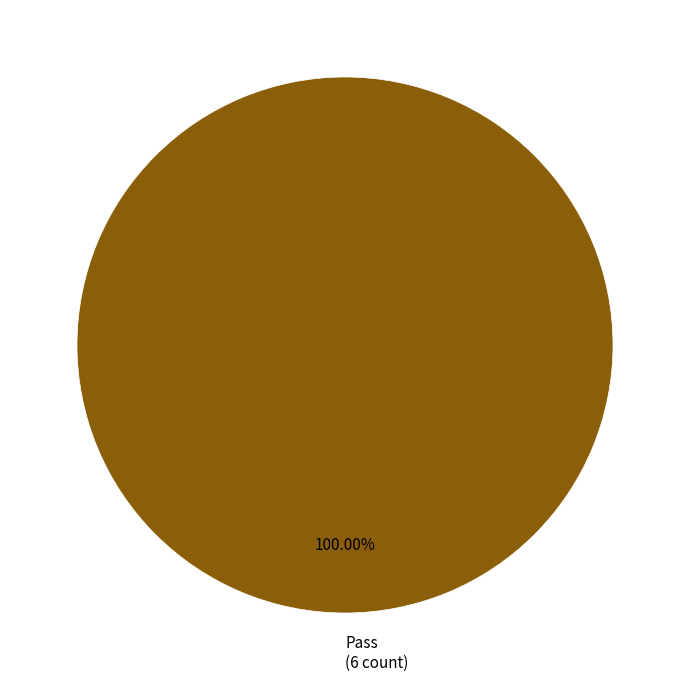

How many segments does this pie chart have?

1